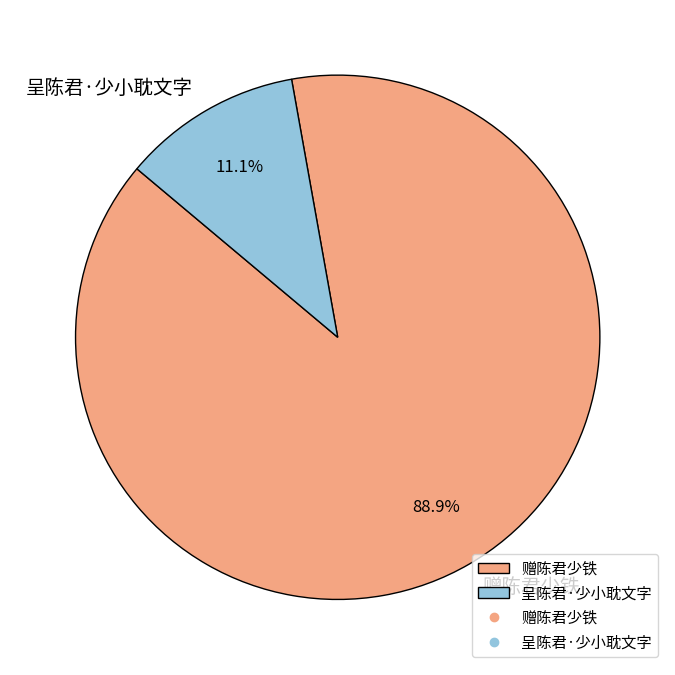

Which slice represents more than half of the pie?

赠陈君少铁